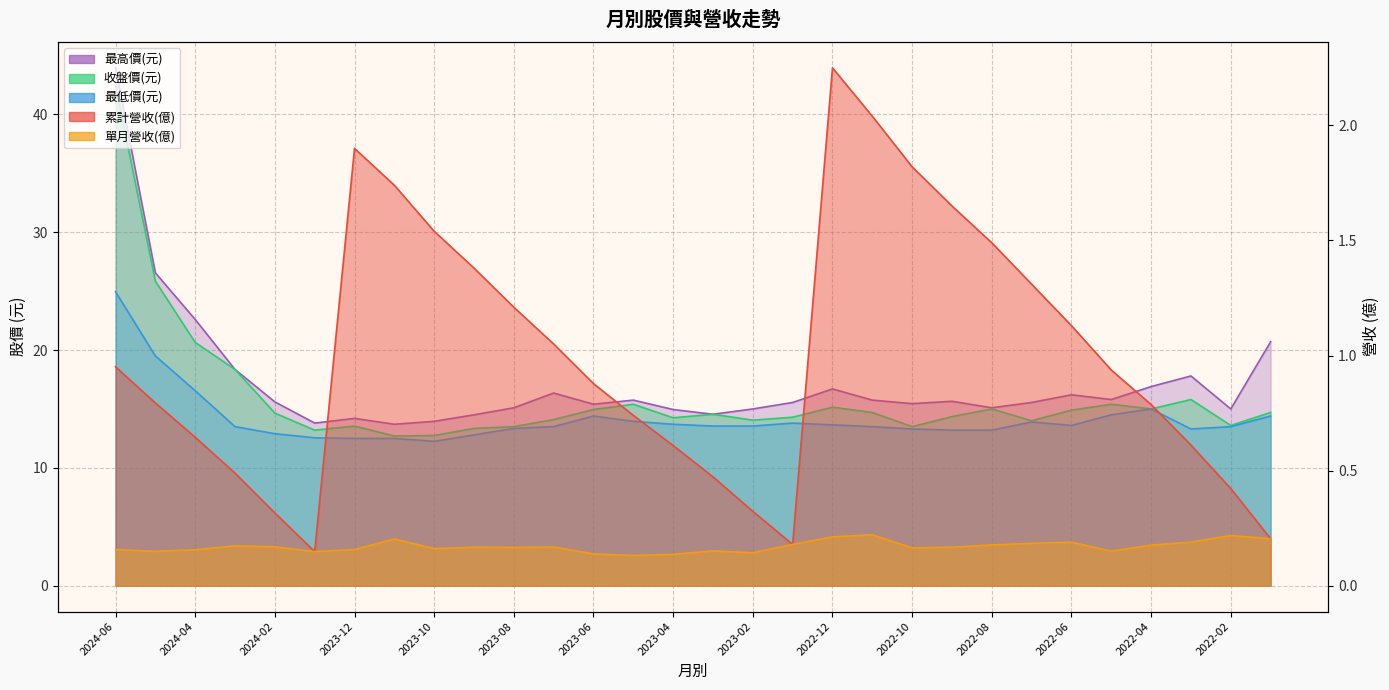

What value does the 最低價(元) series have at 2022-11?

13.5